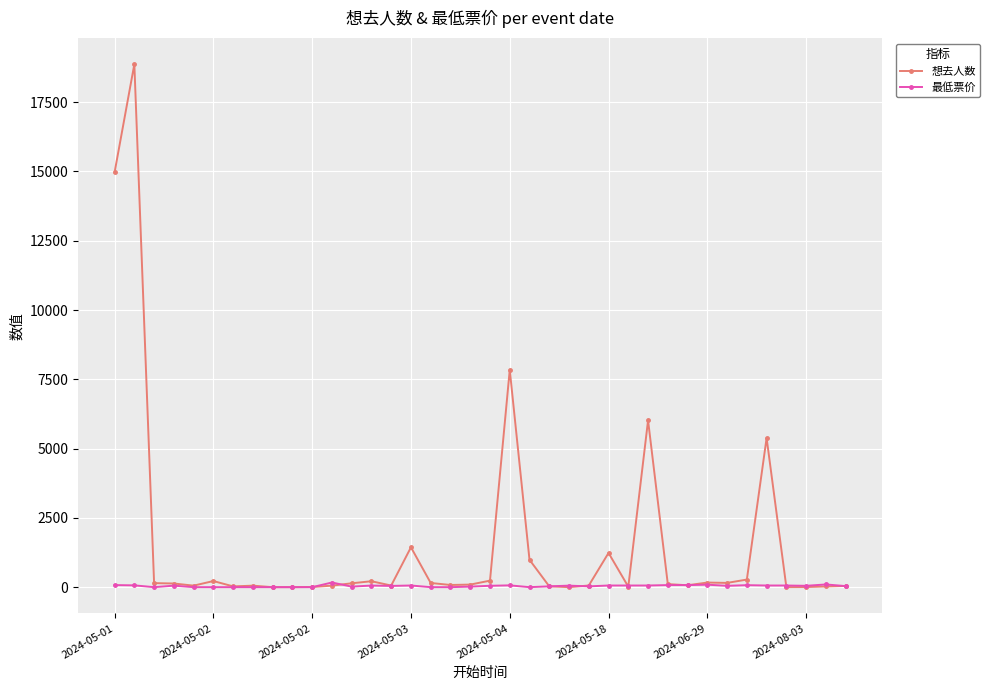

What is the maximum value shown in the chart?

18870